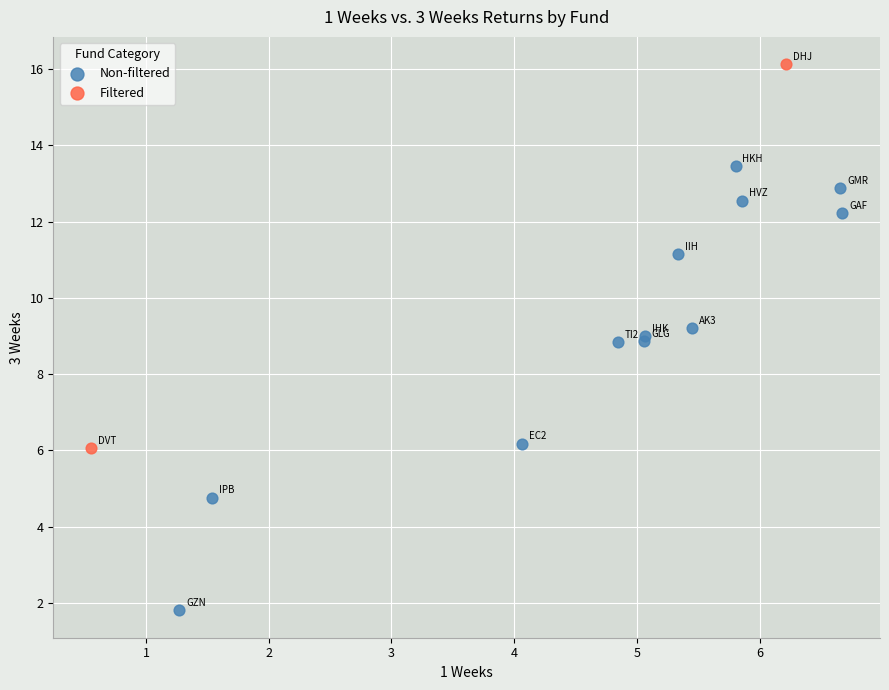

What are all the series names shown in the legend?

Non-filtered, Filtered